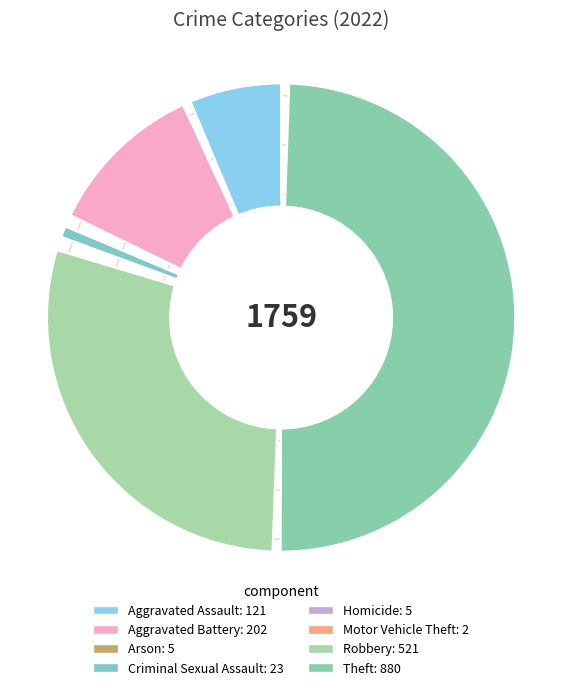

True or false: Robbery accounts for 30% of the total.

True